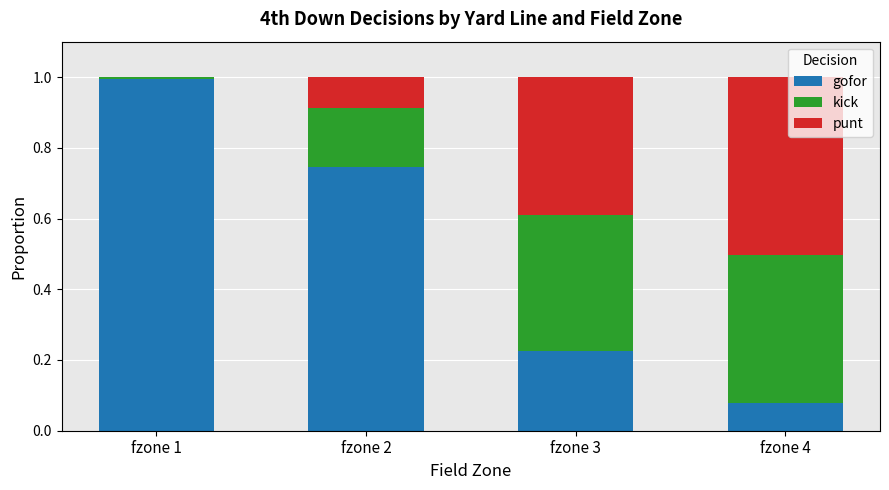

At which label does gofor reach its peak?

fzone 1